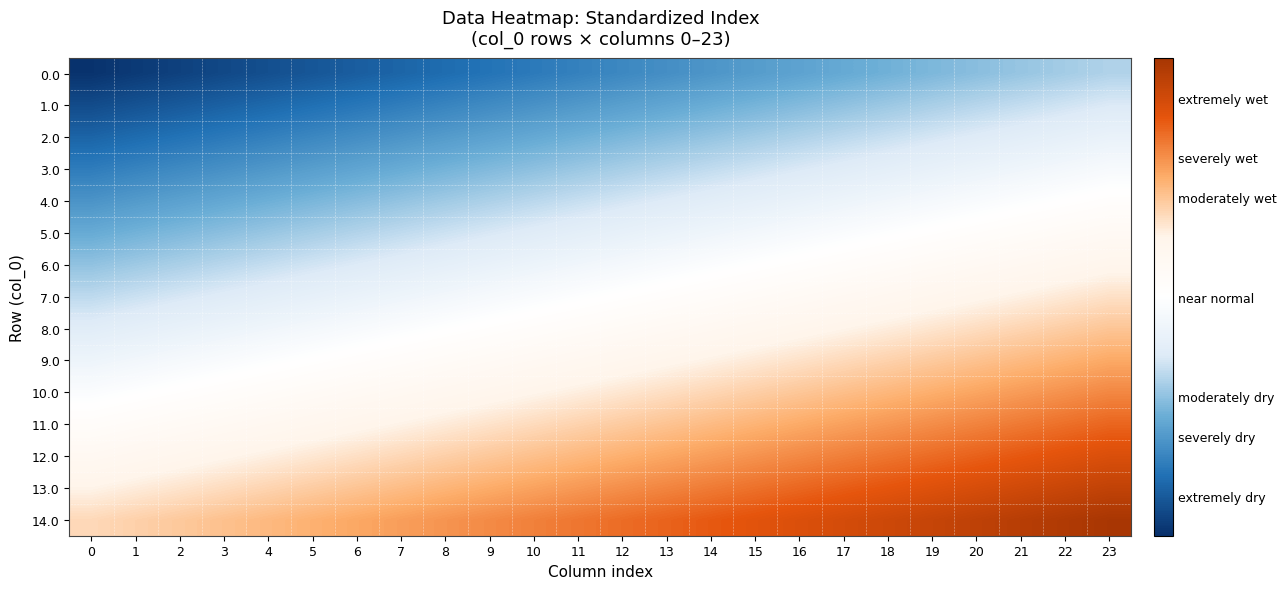

At which category is the sum across all series the highest?

23